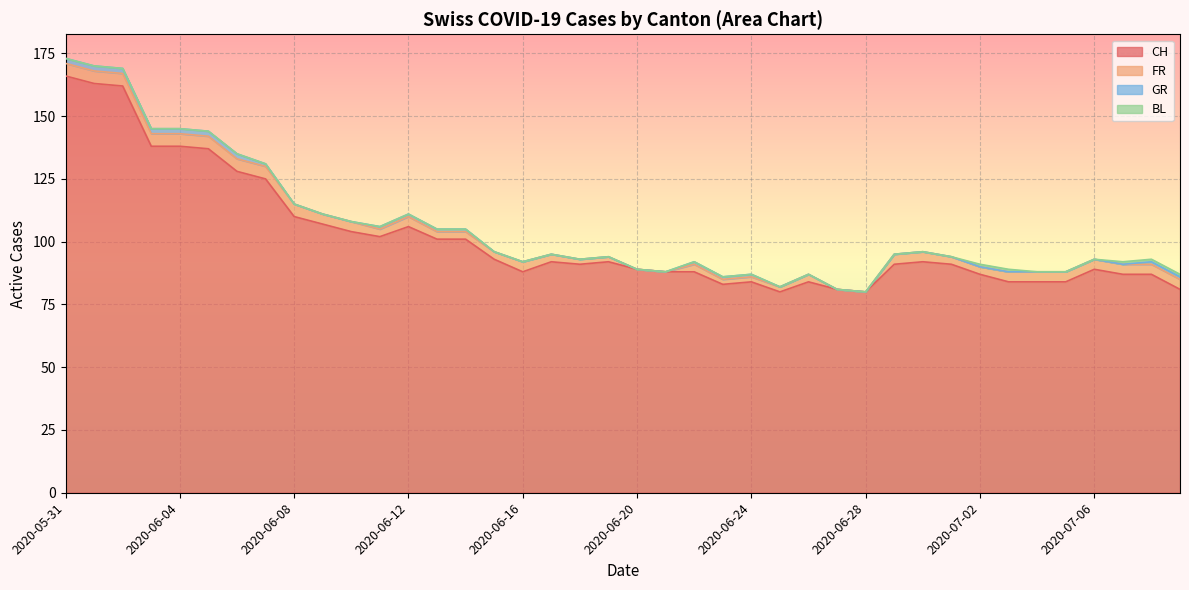

How many data points in FR are less than 4?

18